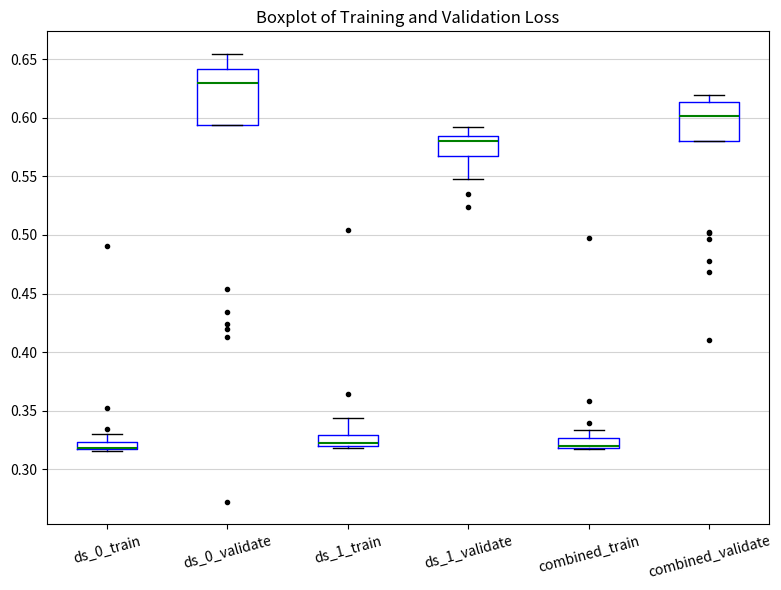

Where does the upper whisker of the box for ds_0_validate end on the y-axis? The values are not printed on the chart, so give them approximately, as read against the axis.

0.655